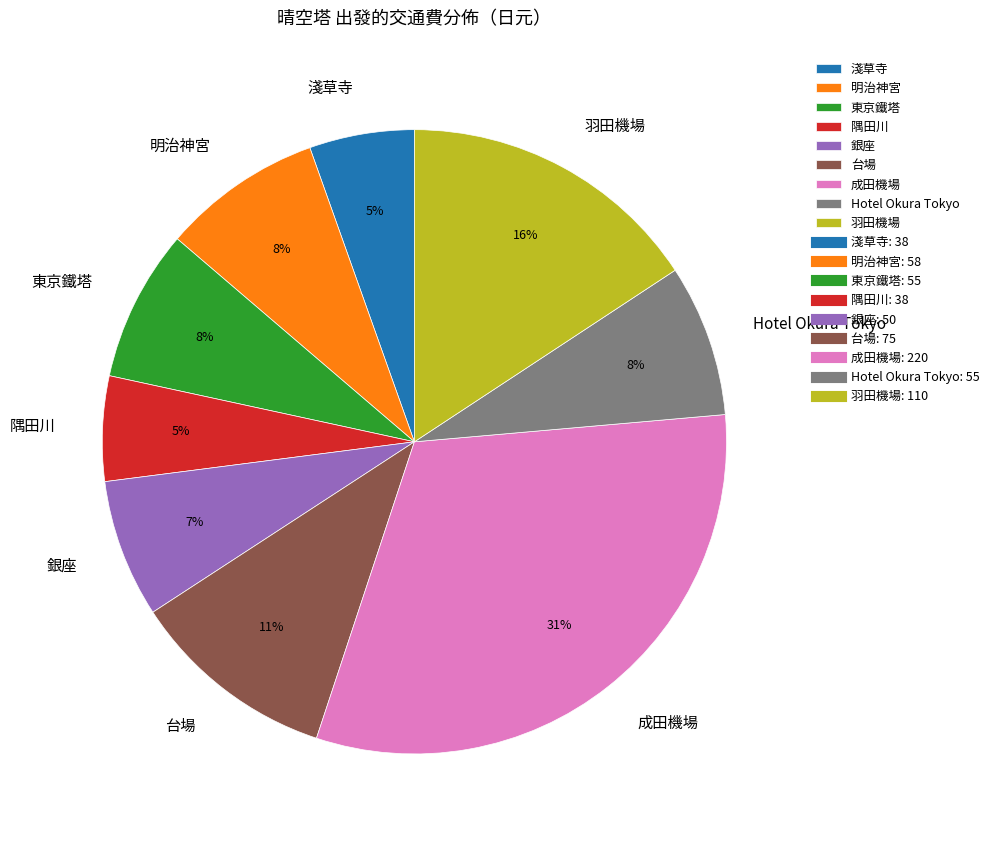

Do Hotel Okura Tokyo and 淺草寺 together represent more than half of the pie?

No